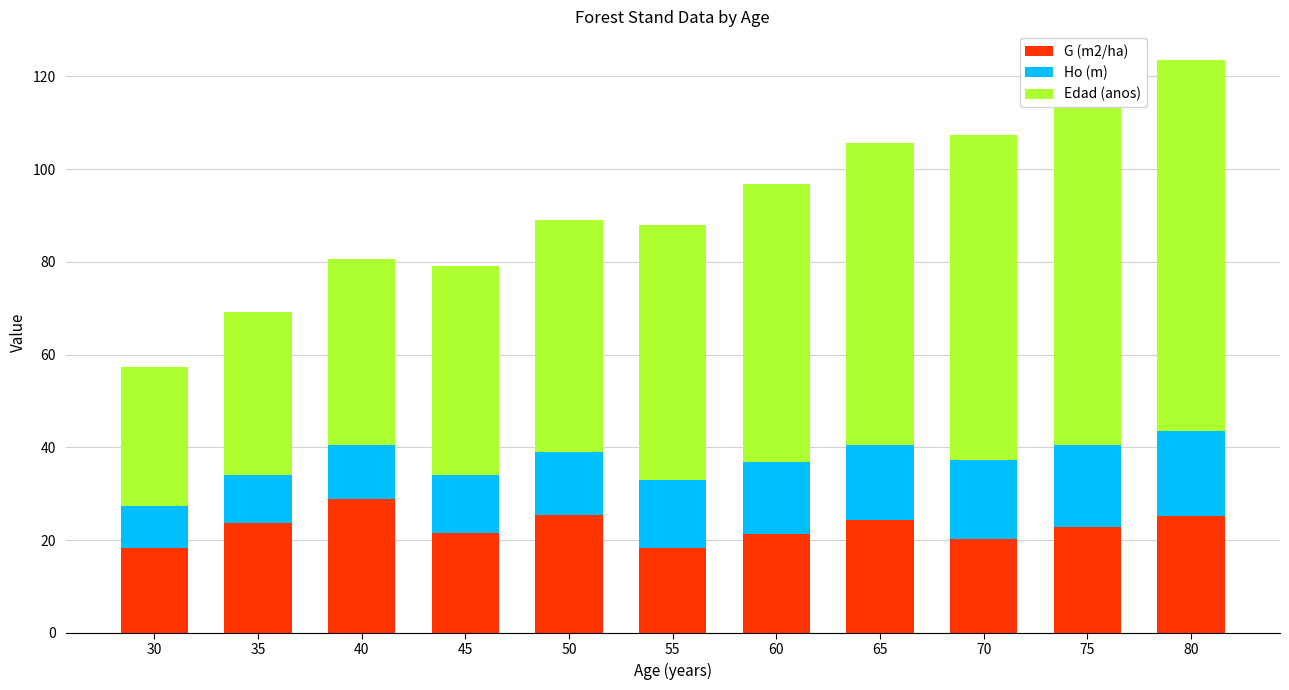

What is the total value across all series at 35?

69.1